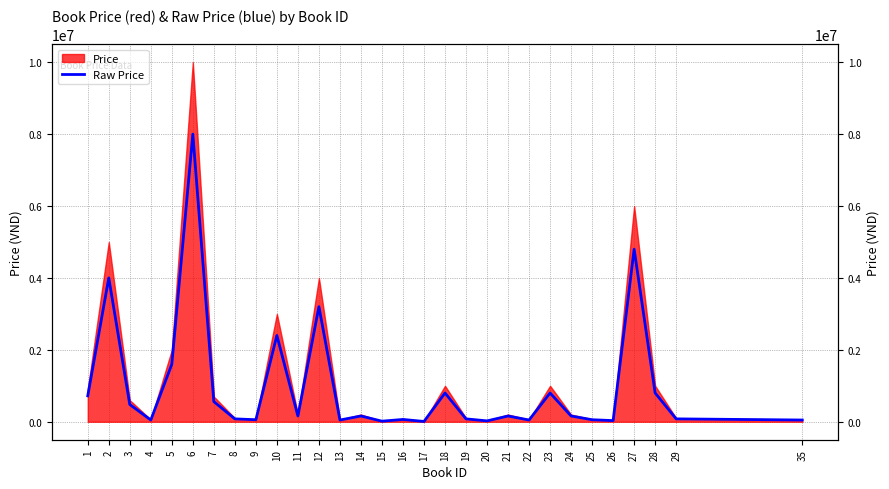

The chart shows a value of 73015 at 35. True or false?

False